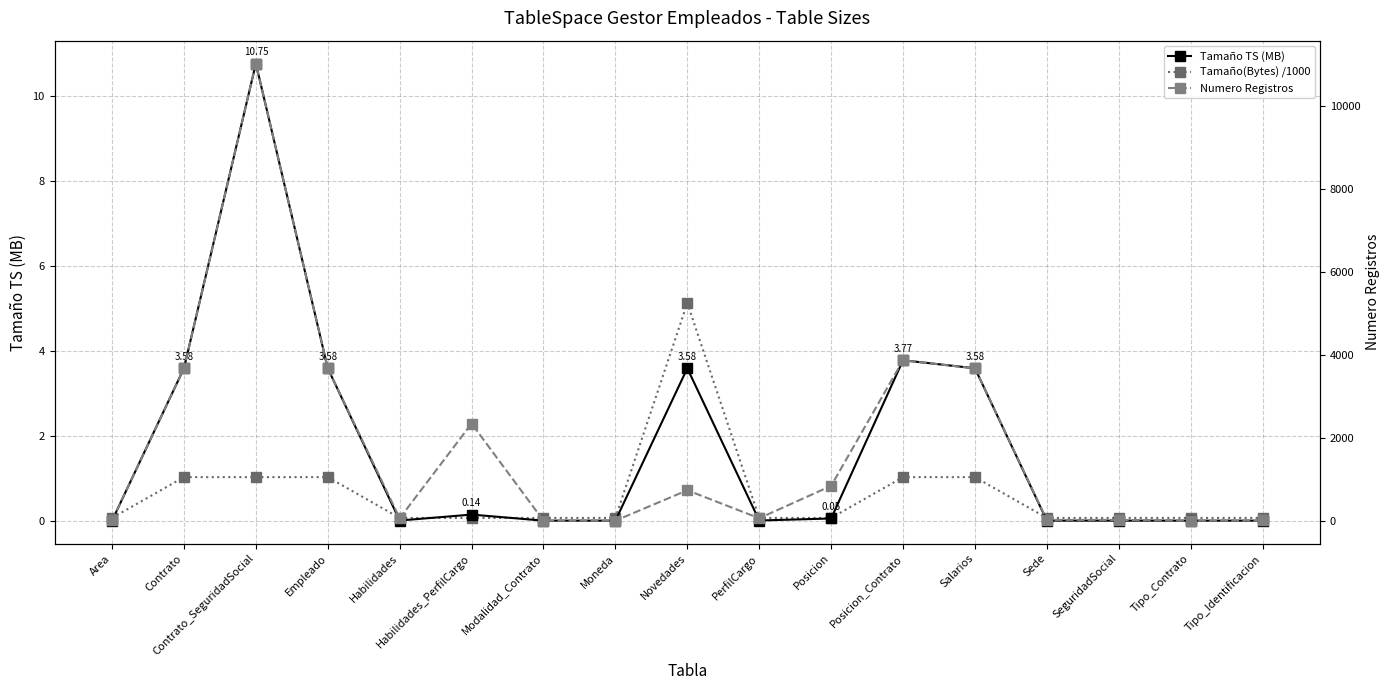

At Novedades, list the series in order from largest to smallest.

Numero Registros, Tamaño(Bytes) /1000, Tamaño TS (MB)